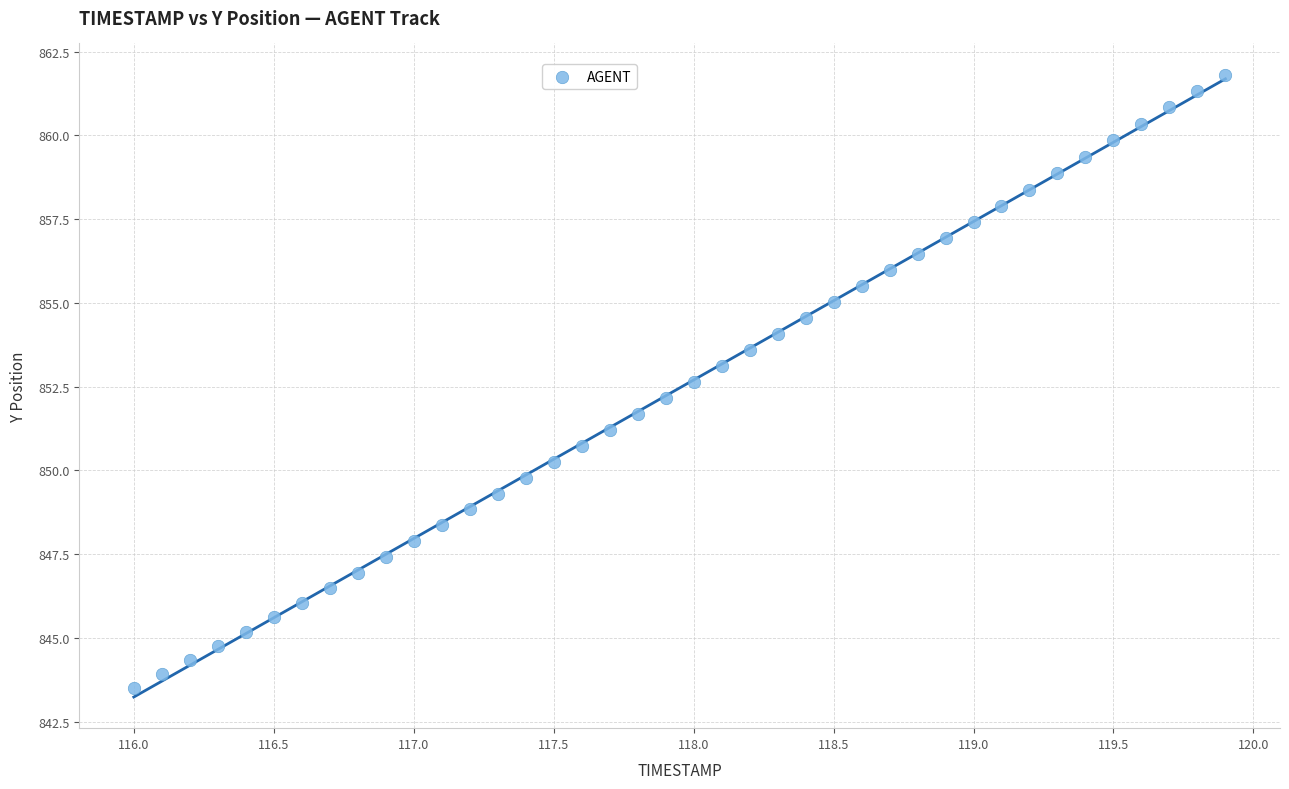

What is the range of Y values (max minus min)?

18.3